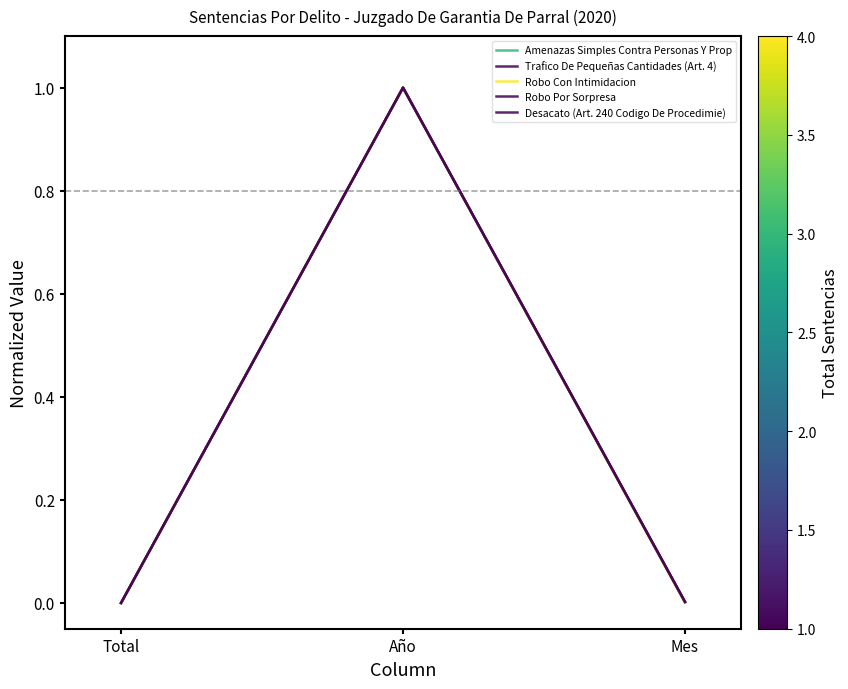

What value does the Trafico De Pequeñas Cantidades (Art. 4) series have at Año?

1.0